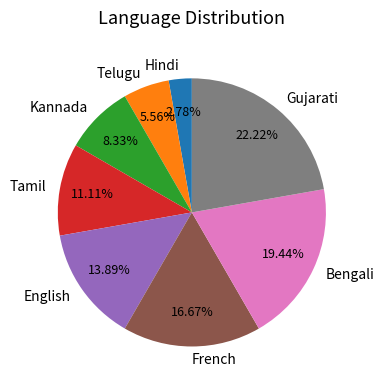

Combined, do Gujarati and French account for over 50%?

No